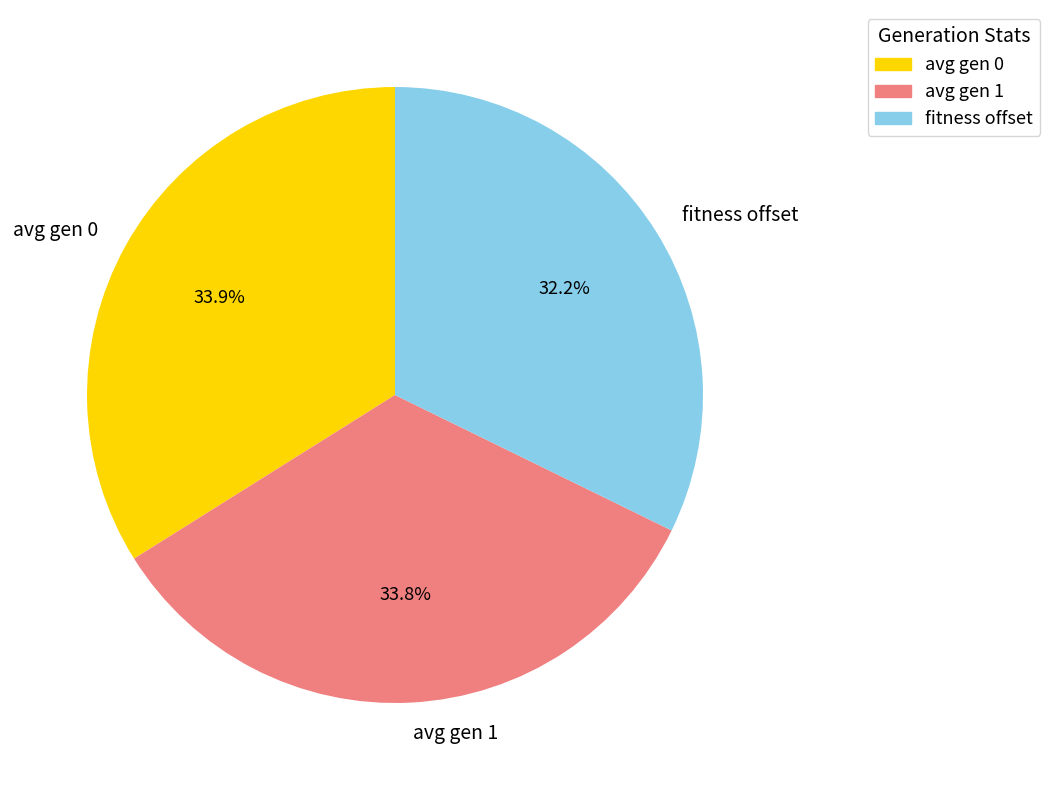

What percentage do avg gen 1 and avg gen 0 together represent?

67.8%